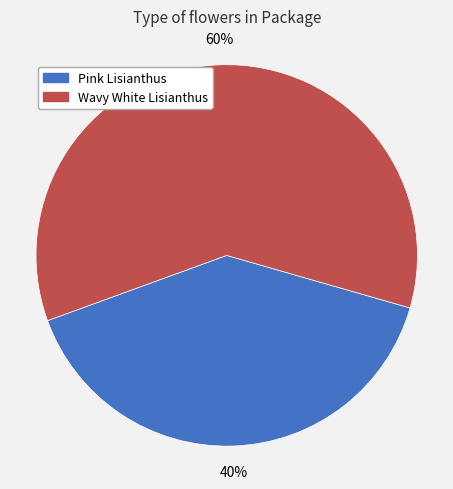

To the nearest percent, what is the difference between the Pink Lisianthus and Wavy White Lisianthus slice percentages?

20%